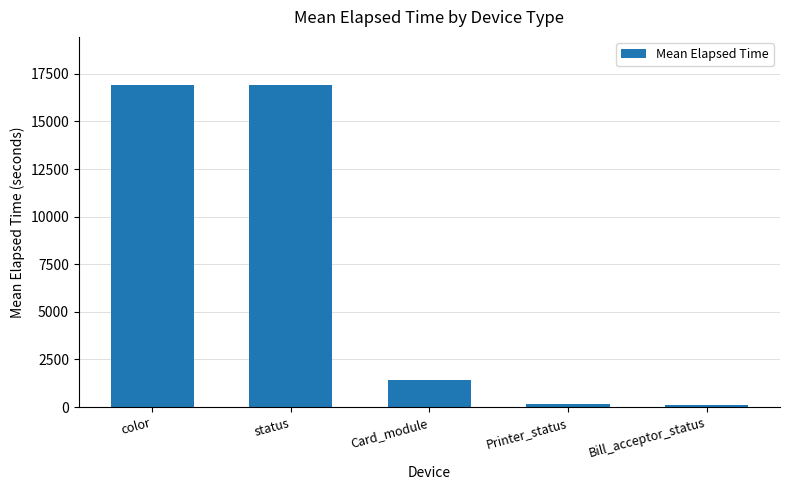

What is the maximum value shown in the chart?

16902.0